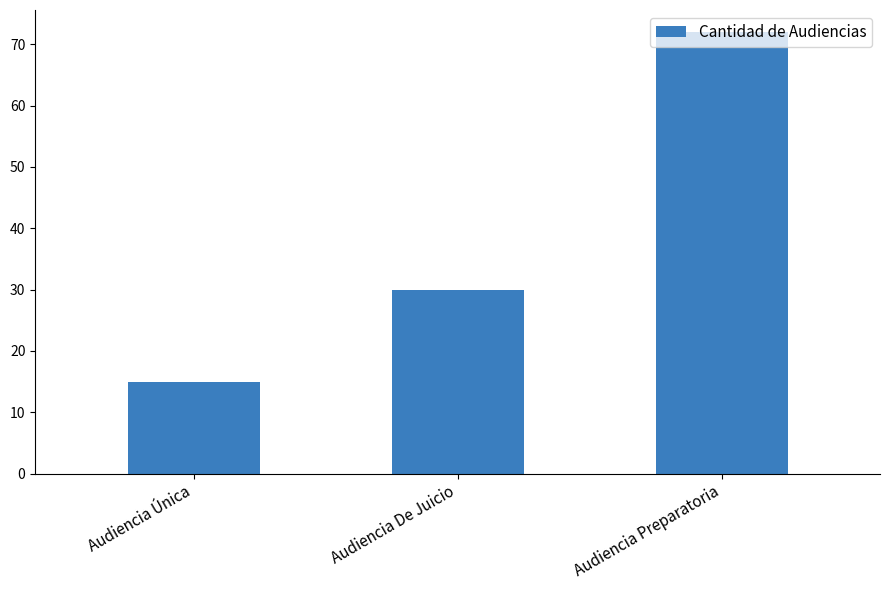

Reading left to right, list all the values displayed in this chart.

15	30	72